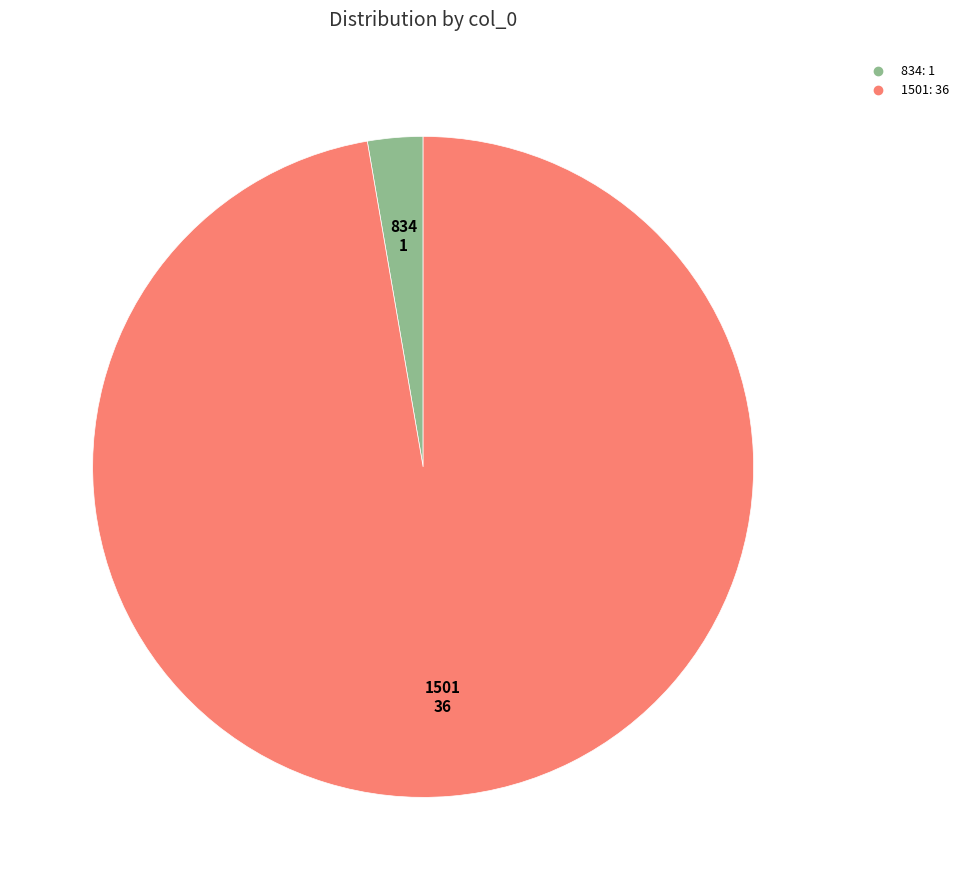

True or false: 834 accounts for 3% of the total.

True